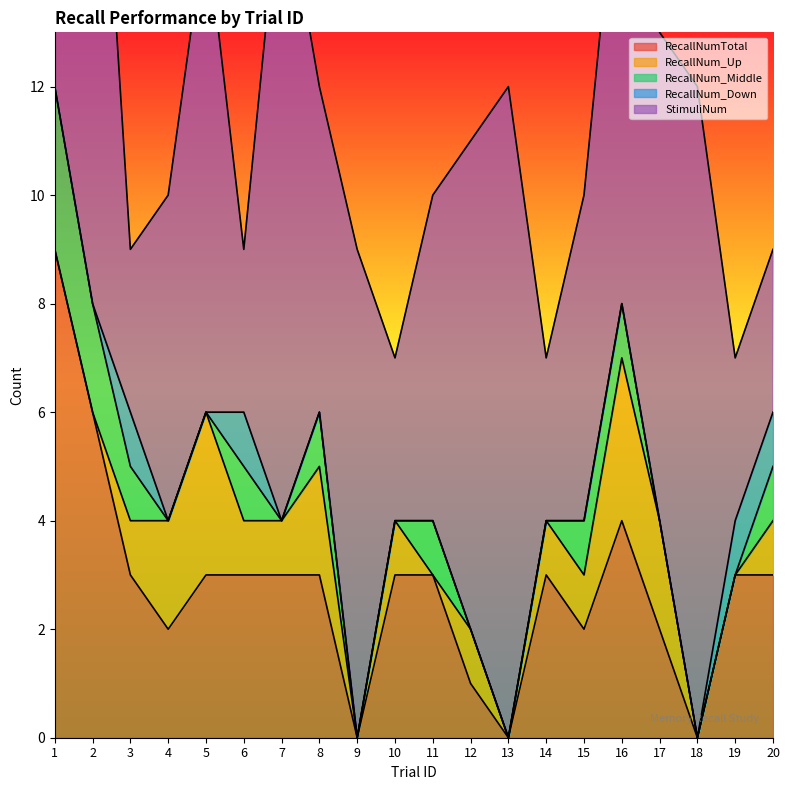

Reading left to right, transcribe all the data shown in this chart.

RecallNumTotal: 9	6	3	2	3	3	3	3	0	3	3	1	0	3	2	4	2	0	3	3
RecallNum_Up: 0	0	1	2	3	1	1	2	0	1	0	1	0	1	1	3	2	0	0	1
RecallNum_Middle: 3	2	1	0	0	1	0	1	0	0	1	0	0	0	1	1	0	0	0	1
RecallNum_Down: 0	0	1	0	0	1	0	0	0	0	0	0	0	0	0	0	0	0	1	1
StimuliNum: 12	12	3	6	9	3	12	6	9	3	6	9	12	3	6	9	9	12	3	3